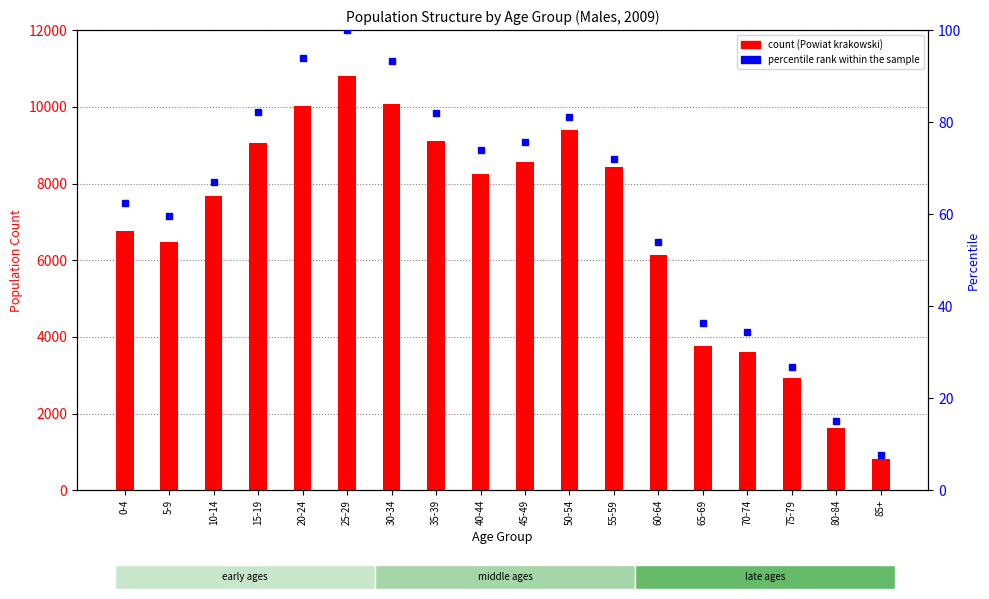

True or false: the data shows 94.0 at 20-24.

True